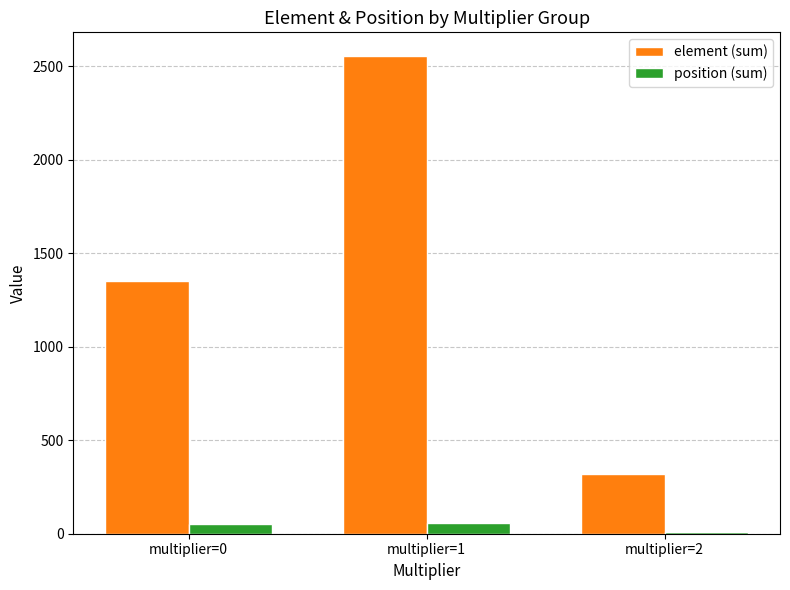

What is the average value of the position (sum) series?

40